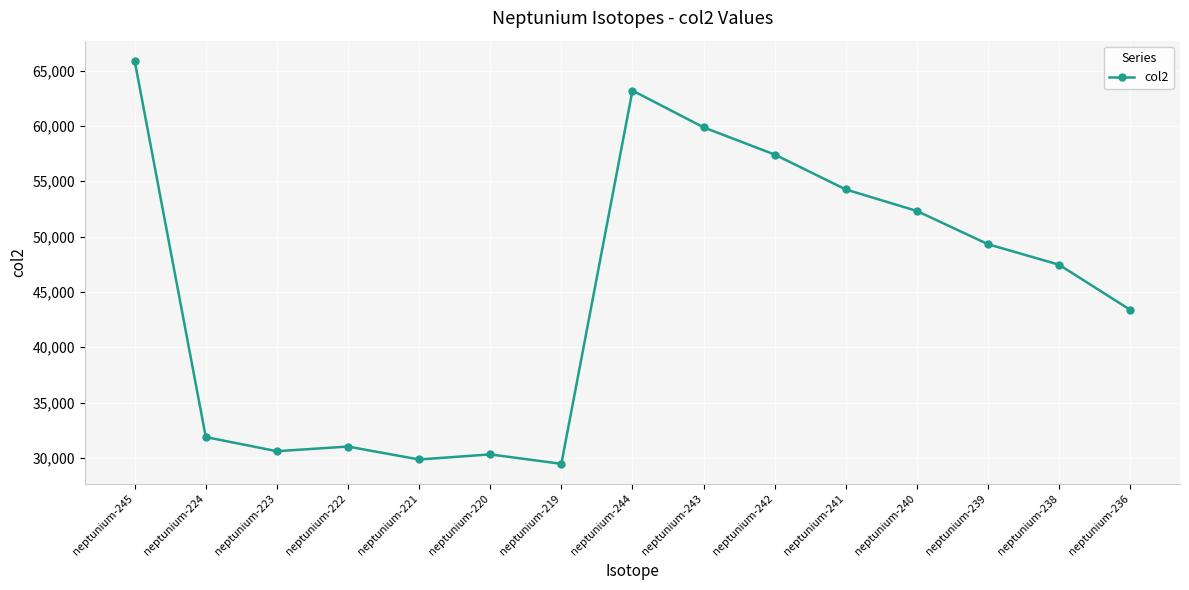

How many interior local valleys (lower than both neighbors) does the data have?

3